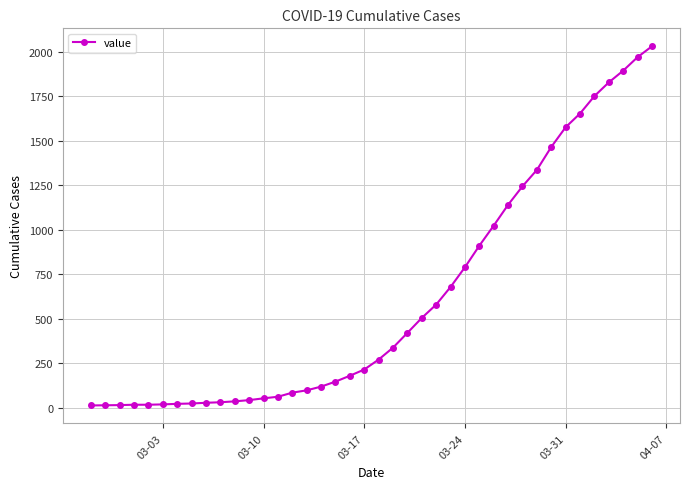

What is the greatest value displayed?

2032